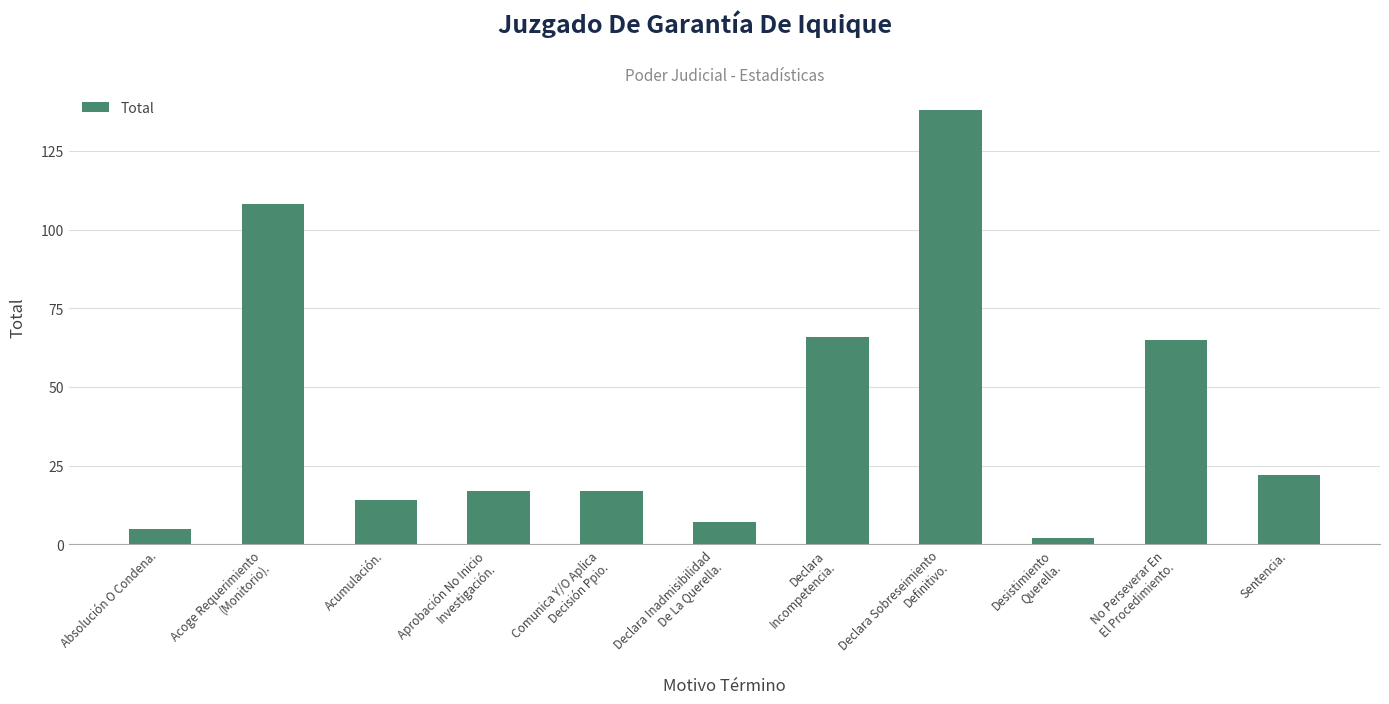

What is the minimum value shown in the chart?

2